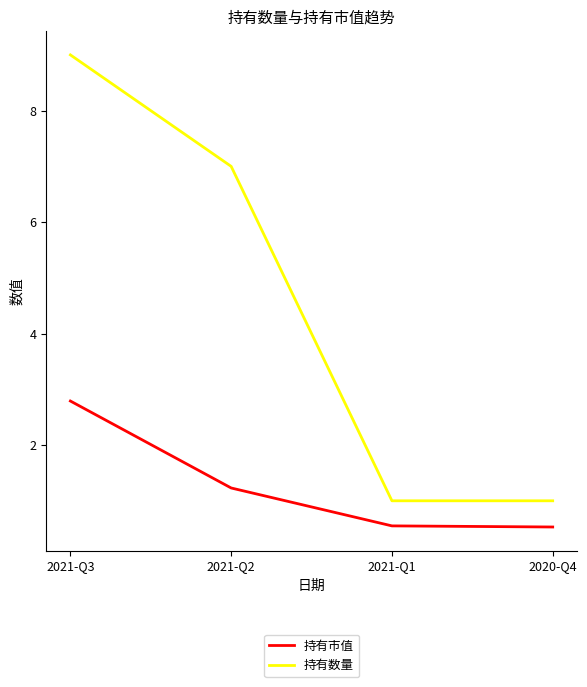

True or false: 持有市值 and 持有数量 cross at least once.

False